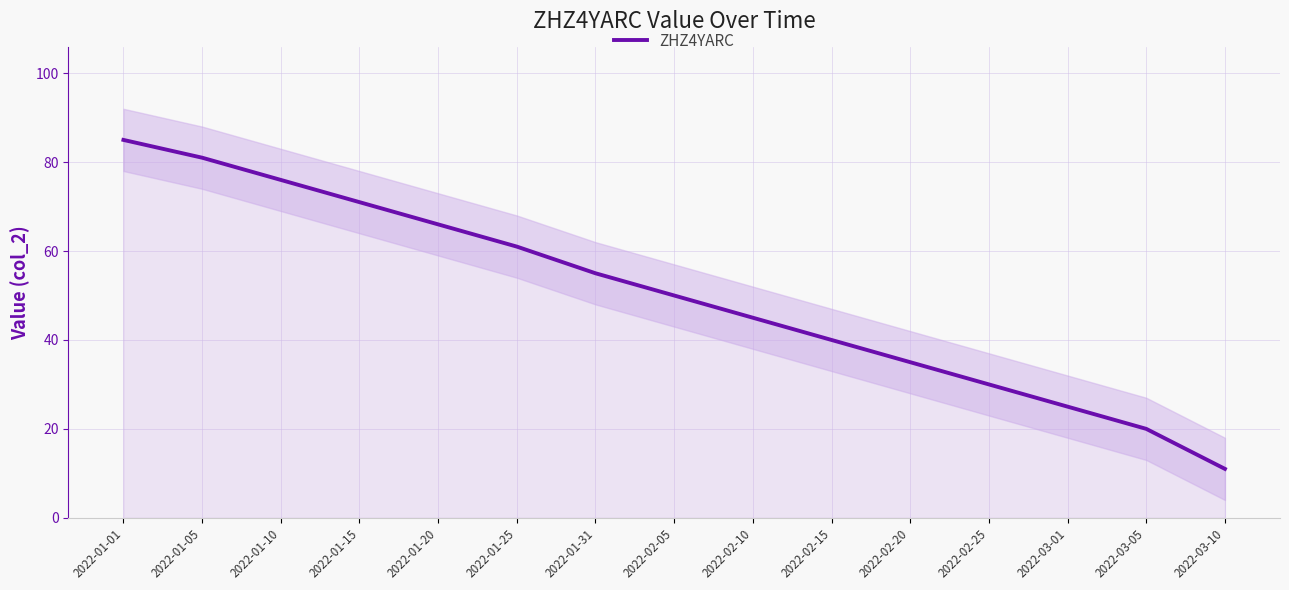

What is the label of the 3rd point from the right?

2022-03-01